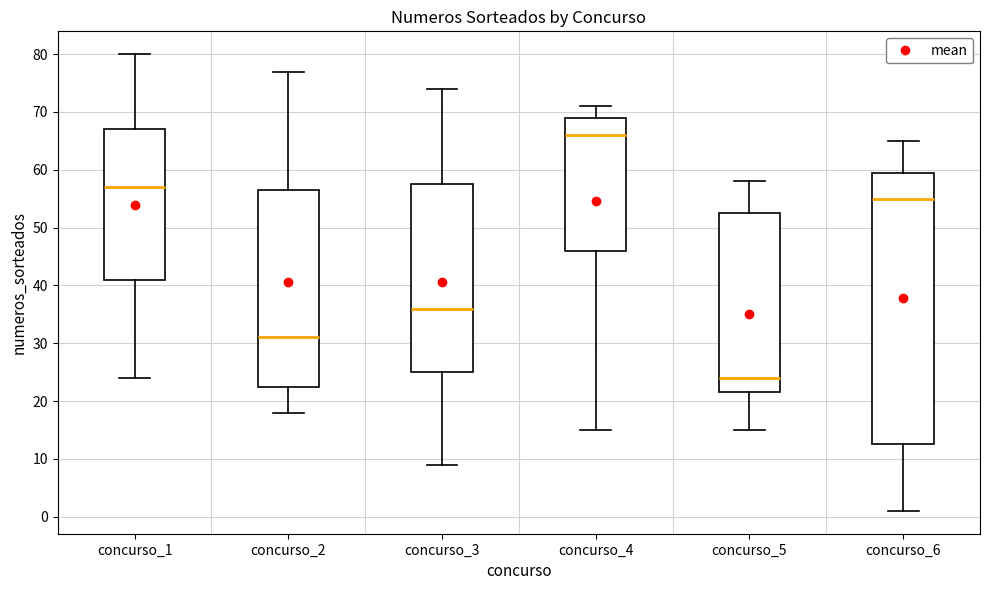

Where is the upper edge of the box for concurso_2 on the y-axis? The values are not printed on the chart, so give them approximately, as read against the axis.

57